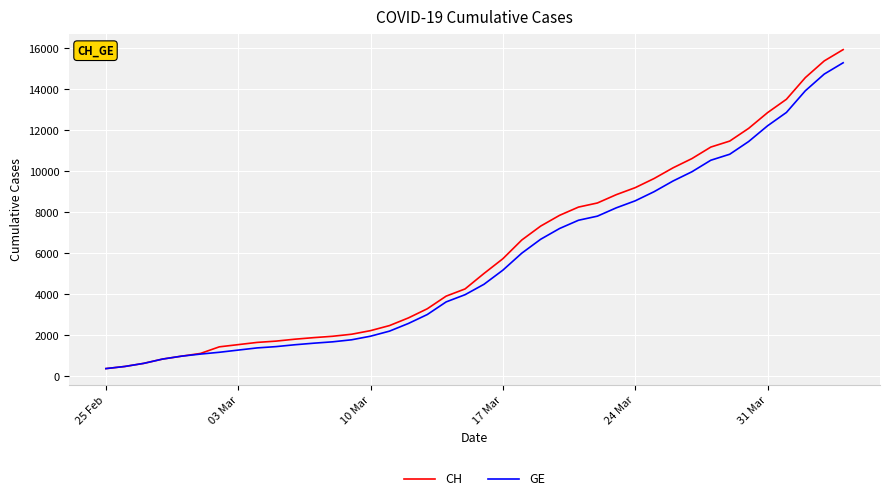

Which series has the largest range (max minus min)?

CH